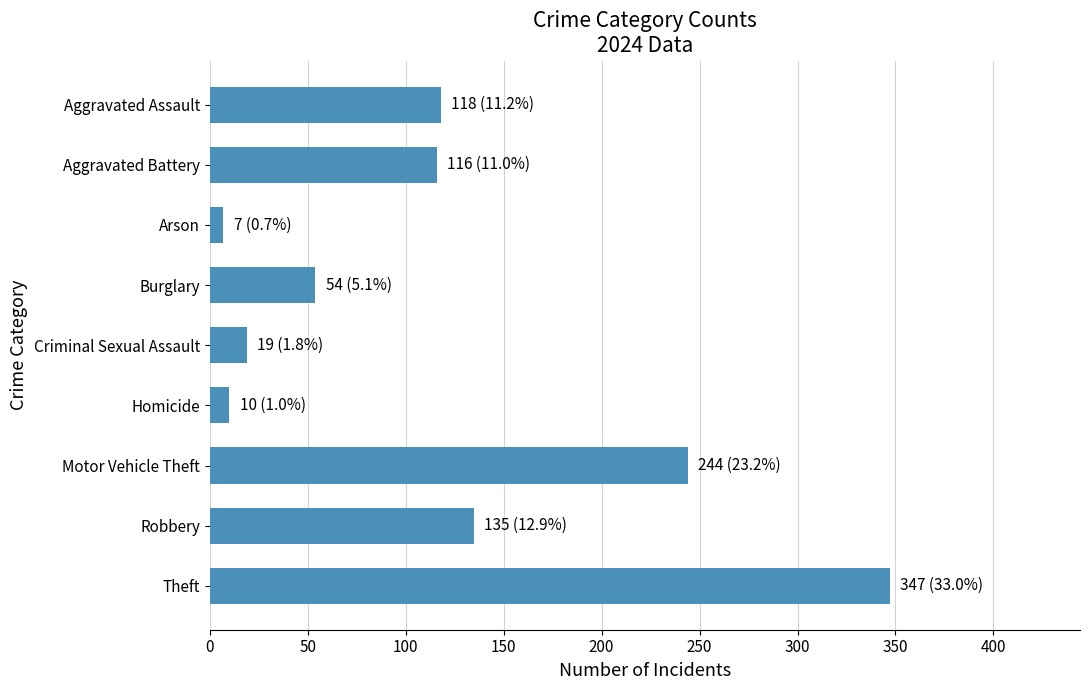

How many data points are less than 116?

4